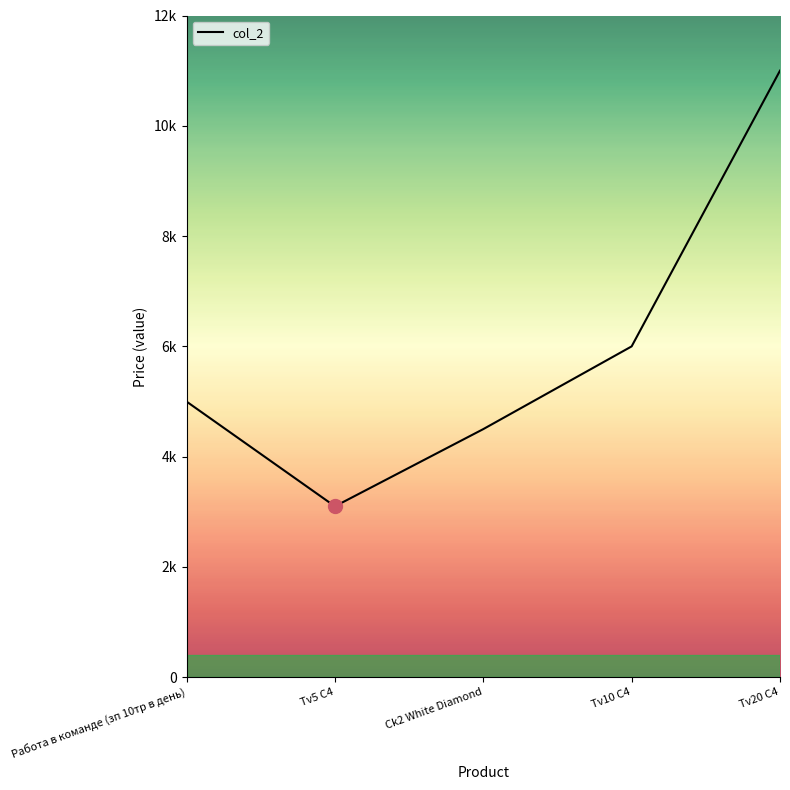

Does the chart display data point markers on the line(s)?

No